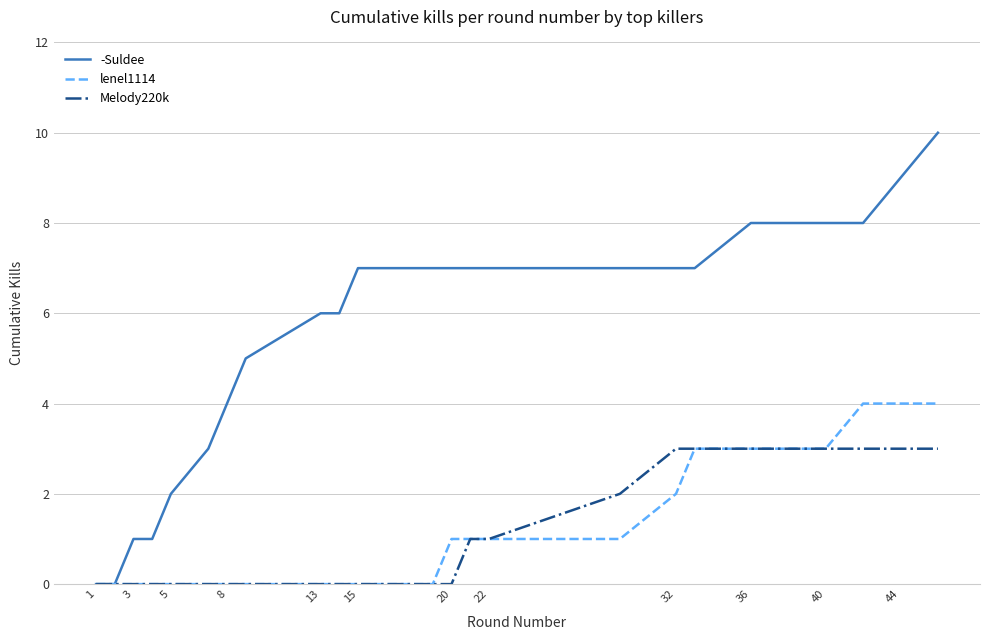

Which series has the largest range (max minus min)?

-Suldee